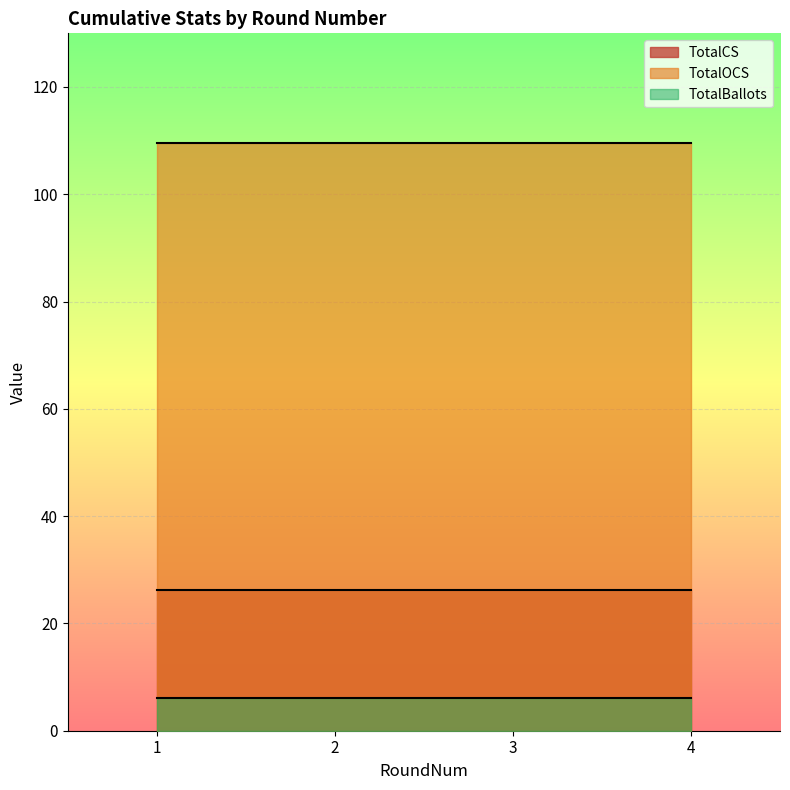

Is it true that TotalCS equals 15.9 at 3?

False